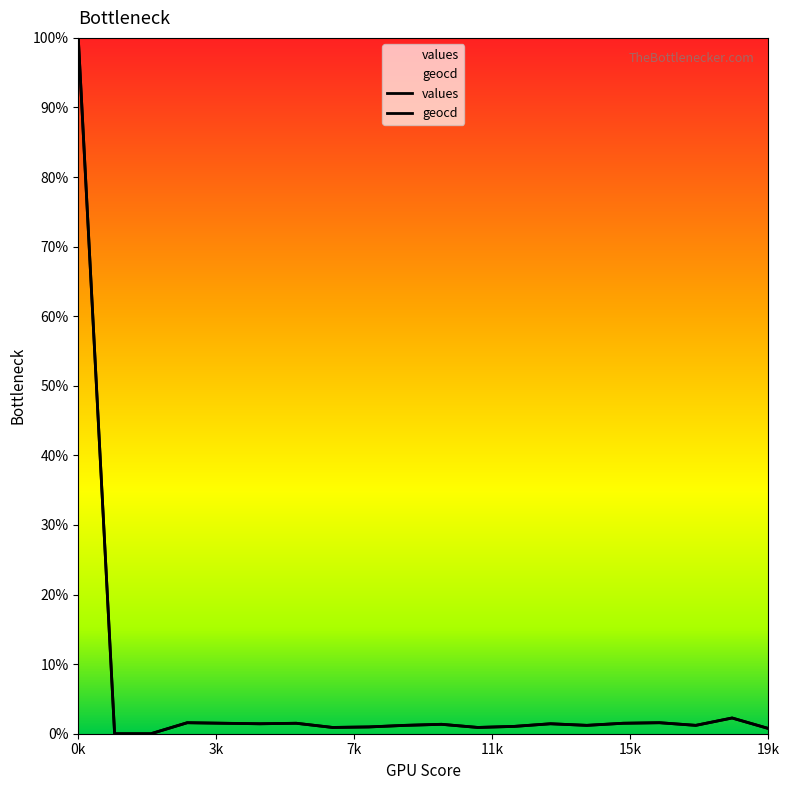

Which has a higher value, 4 or 3?

3